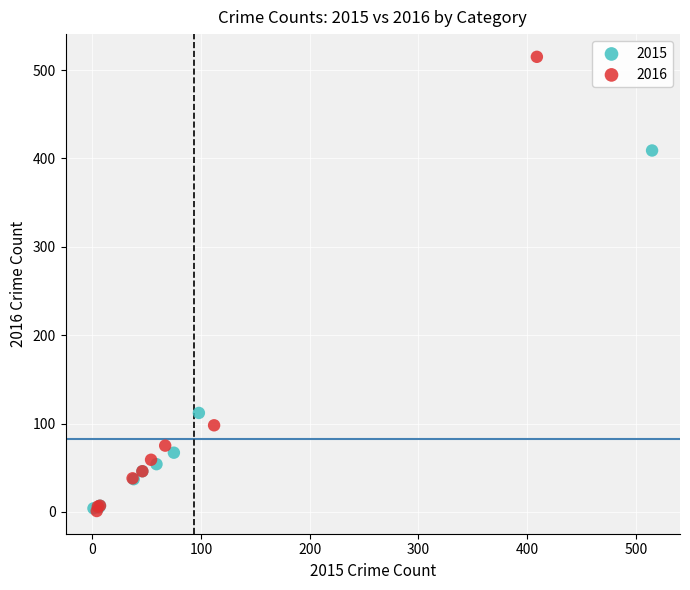

Which series contains the highest Y value?

2016